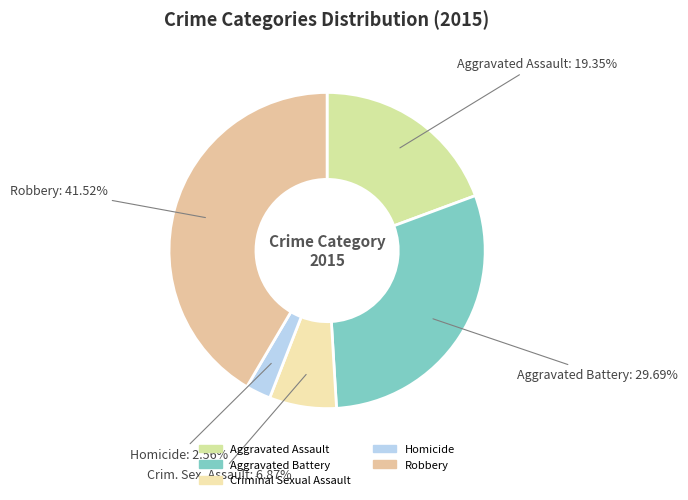

Does any single category account for the majority?

No